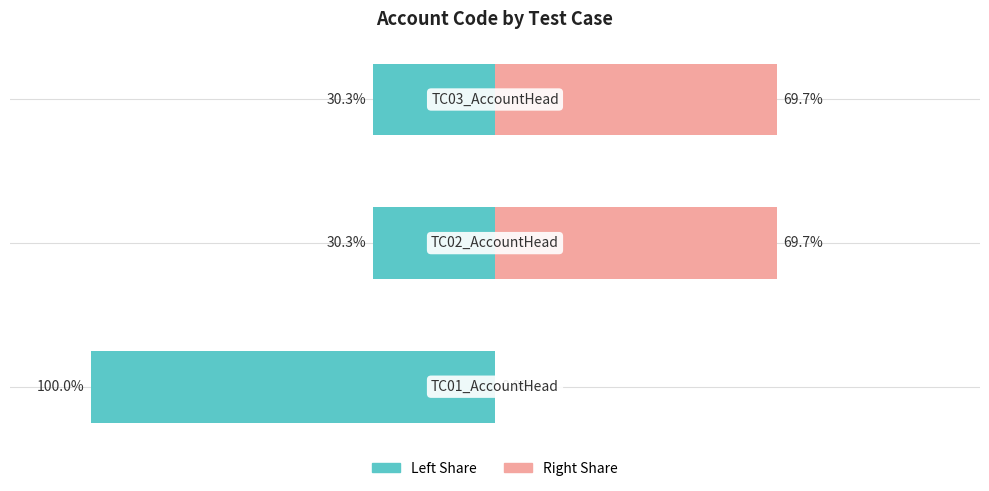

How many bars are there in each group?

2